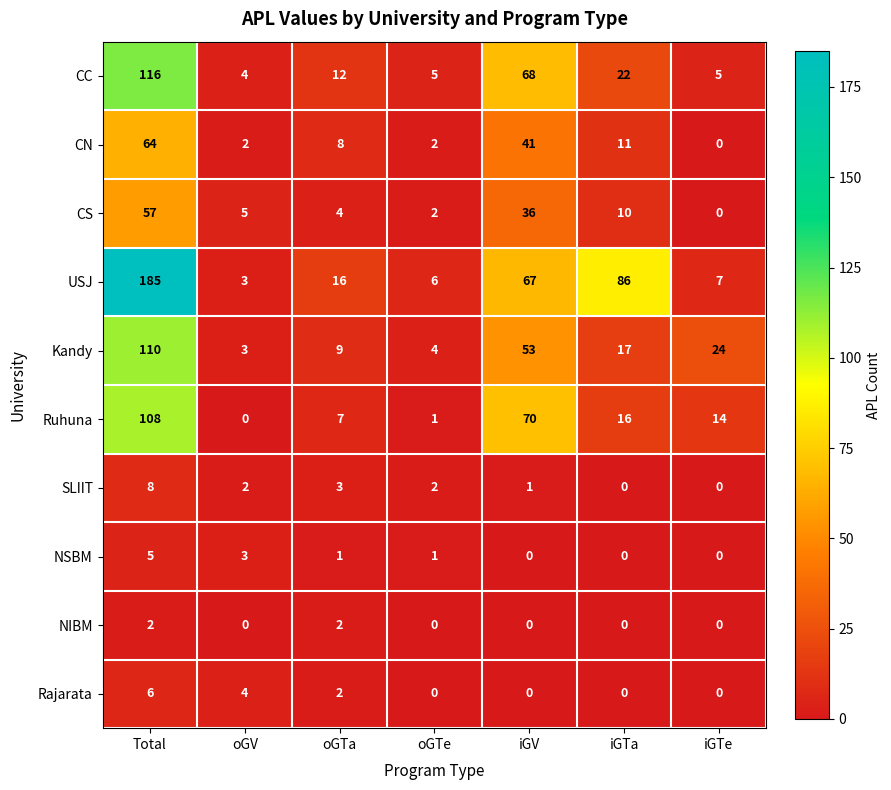

What is the sum of all NIBM values?

4